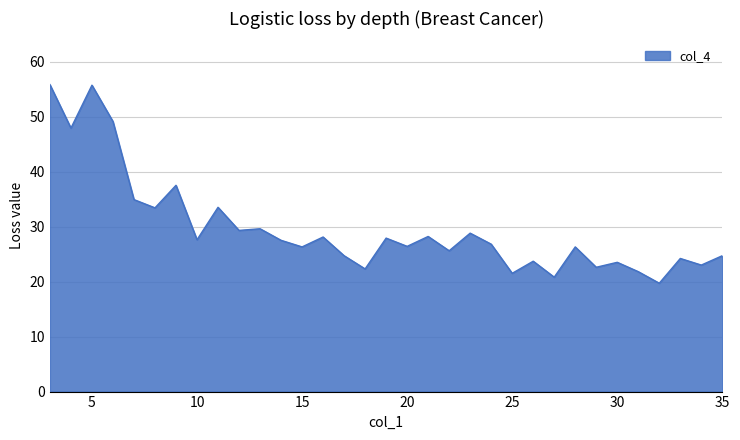

What is the difference between the maximum and minimum values?

36.1